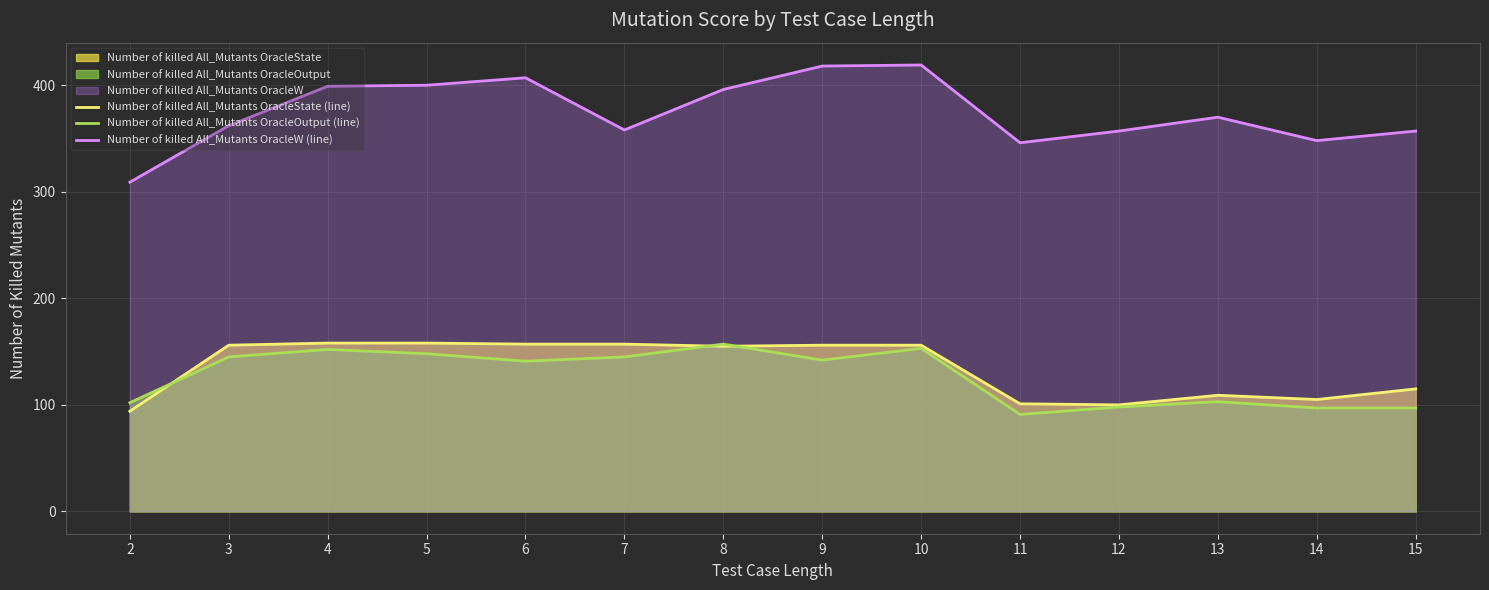

At which category is the sum across all series the highest?

10